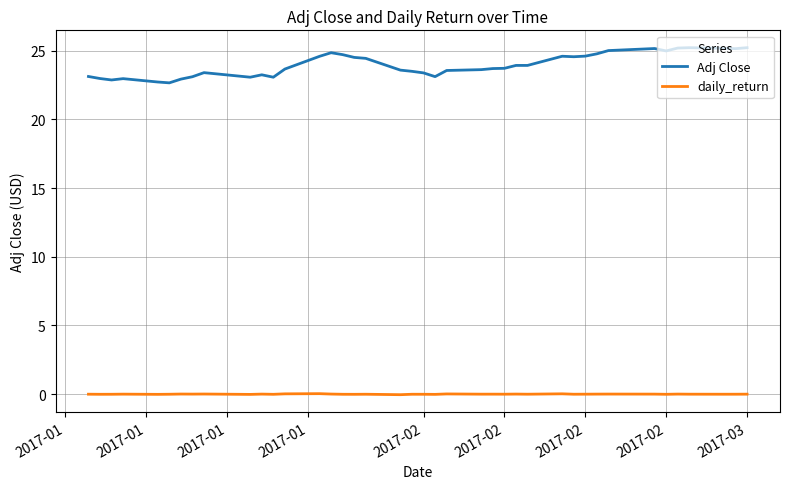

List the series in order of their overall mean, highest first.

Adj Close, daily_return